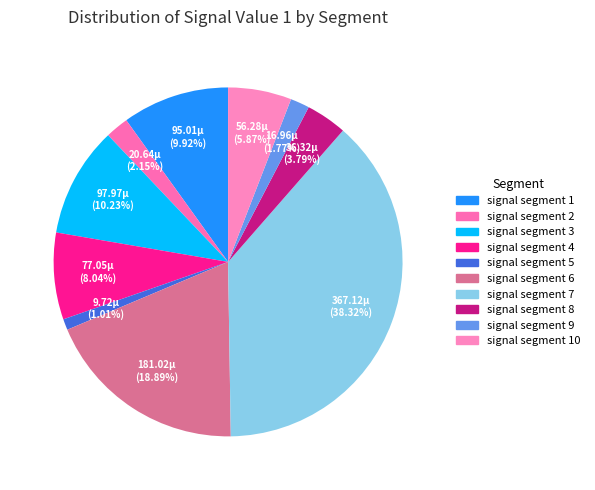

Is it true that signal segment 3 is 10% of the pie?

True